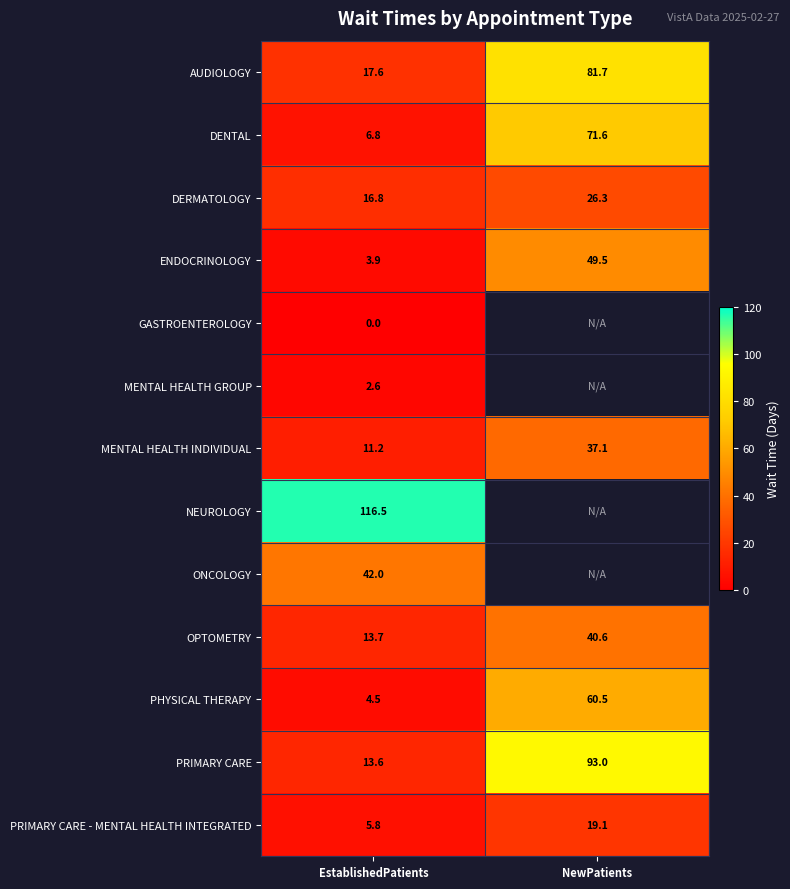

What is the difference between the DERMATOLOGY values at EstablishedPatients and NewPatients?

9.5